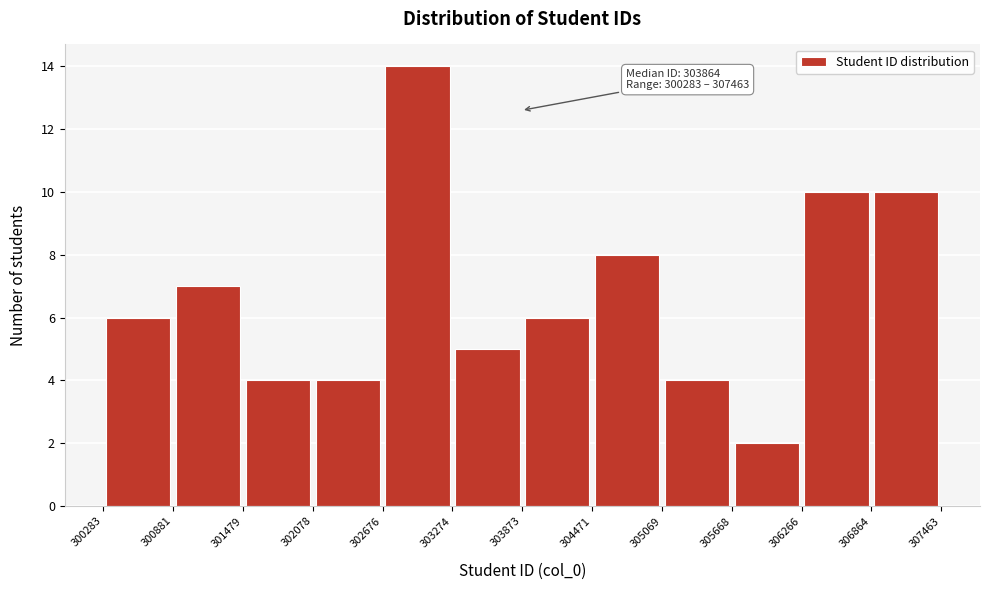

Over which range of the x-axis is the bar tallest?

302676 to 303274